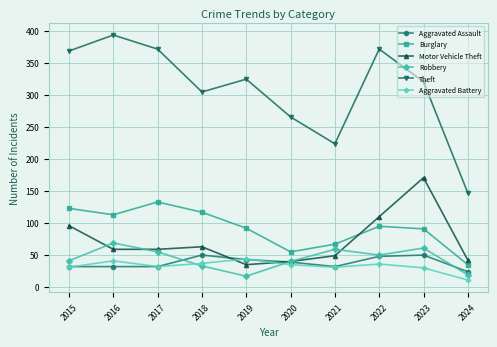

Is it true that Robbery equals 55 at 2017?

True